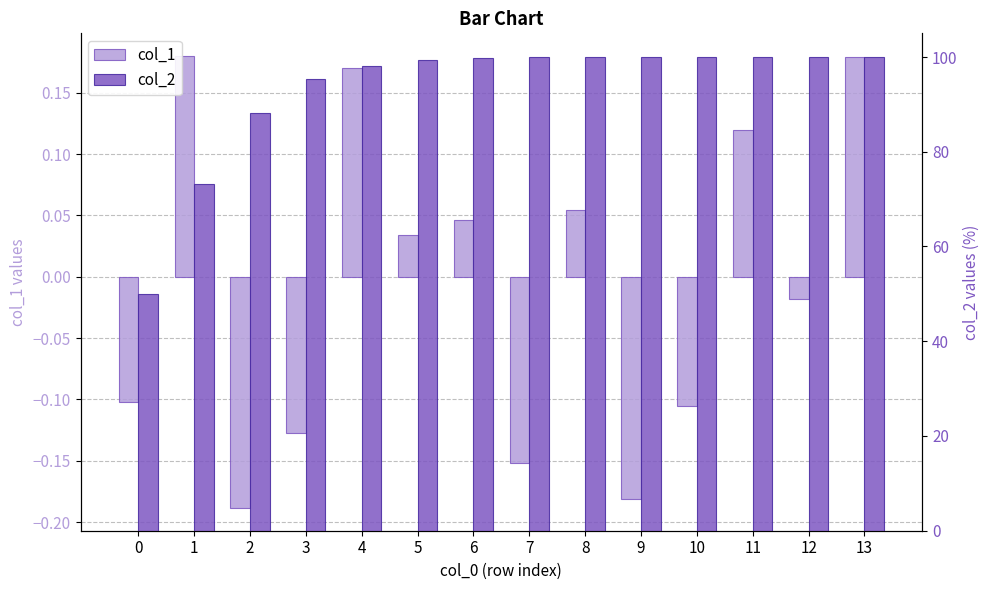

Reading left to right, what are all the values shown in this chart?

col_1: 0=-0.1	1=0.2	2=-0.2	3=-0.1	4=0.2	5=0.0	6=0.0	7=-0.2	8=0.1	9=-0.2	10=-0.1	11=0.1	12=-0.0	13=0.2
col_2: 0=50.0	1=73.1	2=88.1	3=95.3	4=98.2	5=99.3	6=99.8	7=99.9	8=100.0	9=100.0	10=100.0	11=100.0	12=100.0	13=100.0